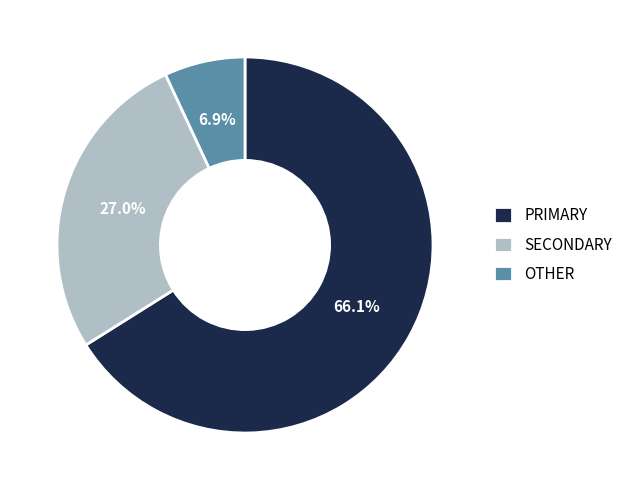

Rank the categories by value from highest to lowest.

PRIMARY, SECONDARY, OTHER